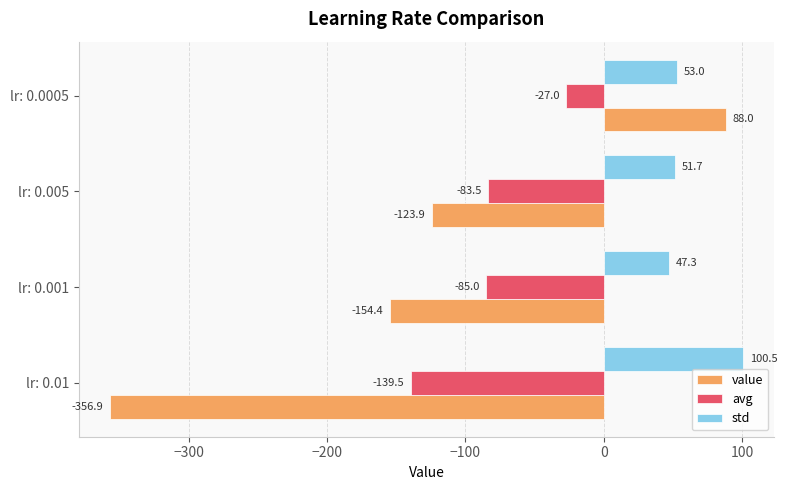

Which category has the highest value in the std series?

lr: 0.01